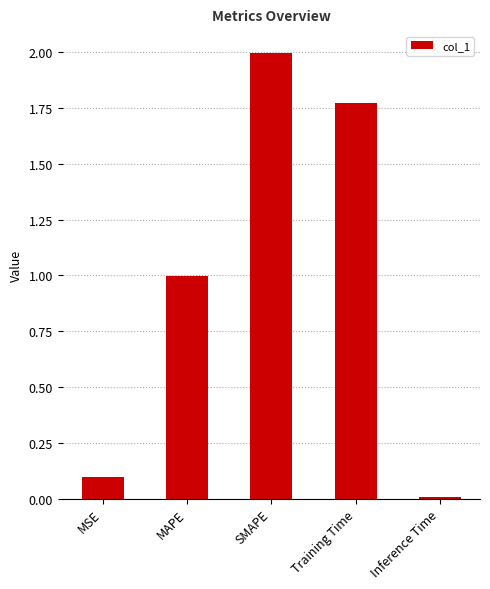

What is the label of the 2nd bar from the right?

Training Time